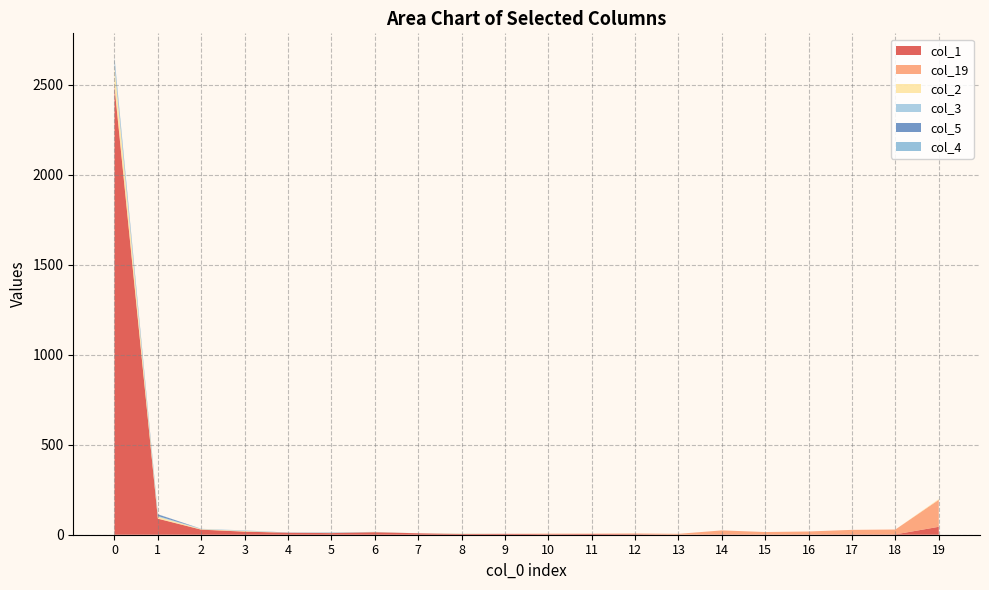

Reading left to right, extract all data points from this chart.

col_1: 0=2489	1=89	2=28	3=17	4=11	5=9	6=14	7=8	8=4	9=5	10=3	11=4	12=3	13=0	14=2	15=1	16=1	17=2	18=2	19=44
col_19: 0=12	1=1	2=1	3=1	4=0	5=0	6=0	7=0	8=0	9=0	10=3	11=2	12=4	13=5	14=22	15=14	16=17	17=25	18=27	19=150
col_2: 0=98	1=10	2=2	3=3	4=0	5=1	6=1	7=0	8=2	9=0	10=0	11=0	12=0	13=0	14=0	15=0	16=0	17=0	18=0	19=4
col_3: 0=30	1=4	2=2	3=3	4=0	5=0	6=0	7=0	8=1	9=0	10=0	11=0	12=0	13=0	14=0	15=0	16=0	17=0	18=0	19=0
col_5: 0=7	1=9	2=0	3=0	4=1	5=2	6=0	7=0	8=0	9=0	10=0	11=0	12=0	13=0	14=0	15=0	16=0	17=0	18=0	19=0
col_4: 0=17	1=1	2=0	3=0	4=0	5=0	6=1	7=0	8=0	9=0	10=0	11=0	12=0	13=0	14=0	15=0	16=0	17=0	18=0	19=0